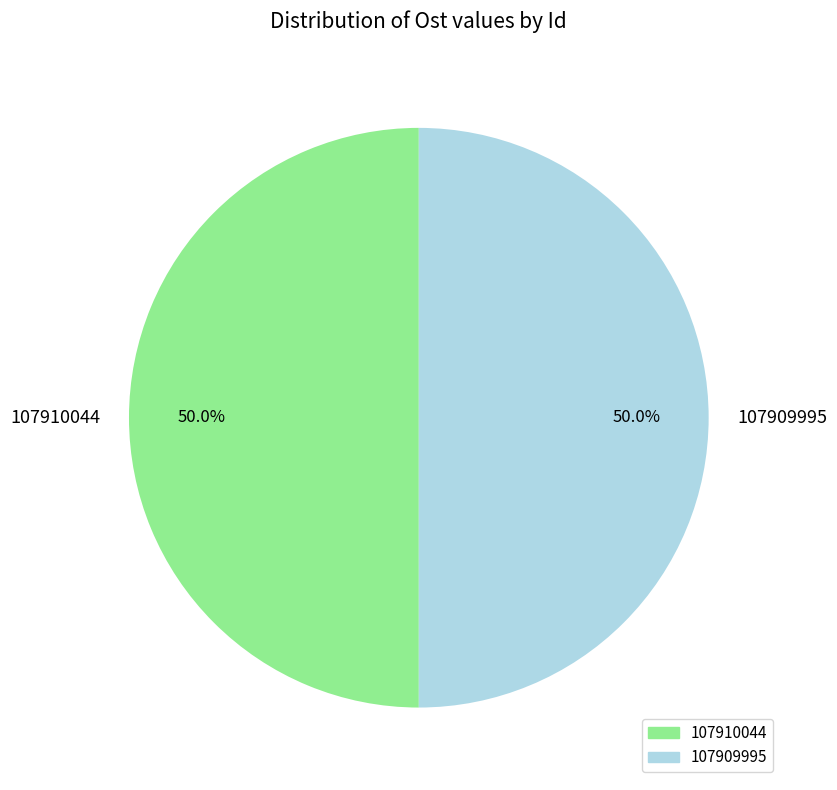

What percentage is the 107909995 slice, to the nearest percent?

50%